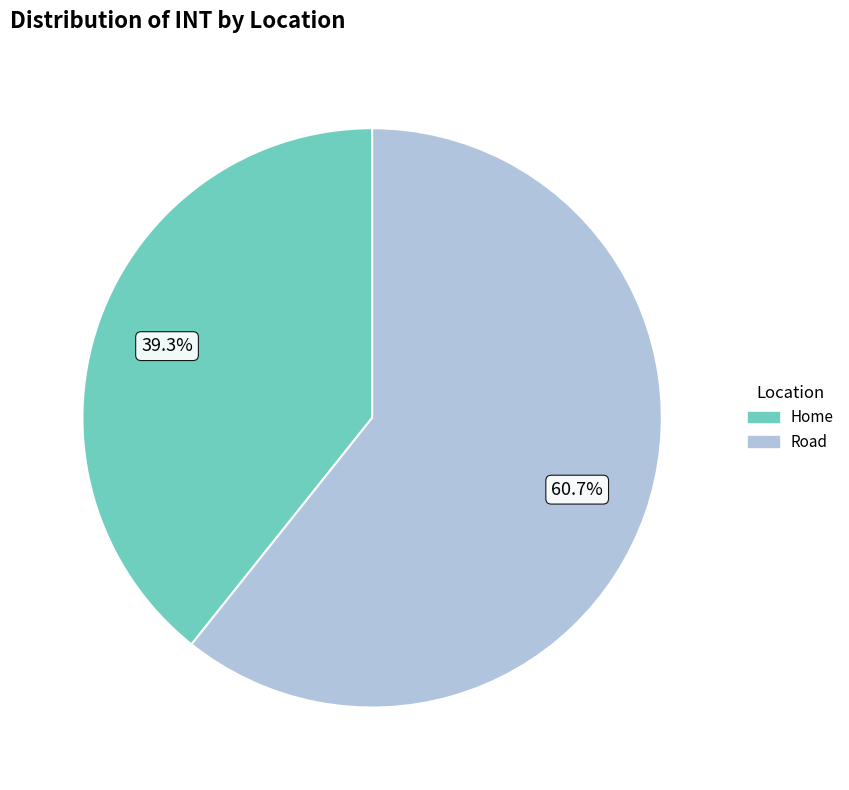

Which category accounts for the majority?

Road